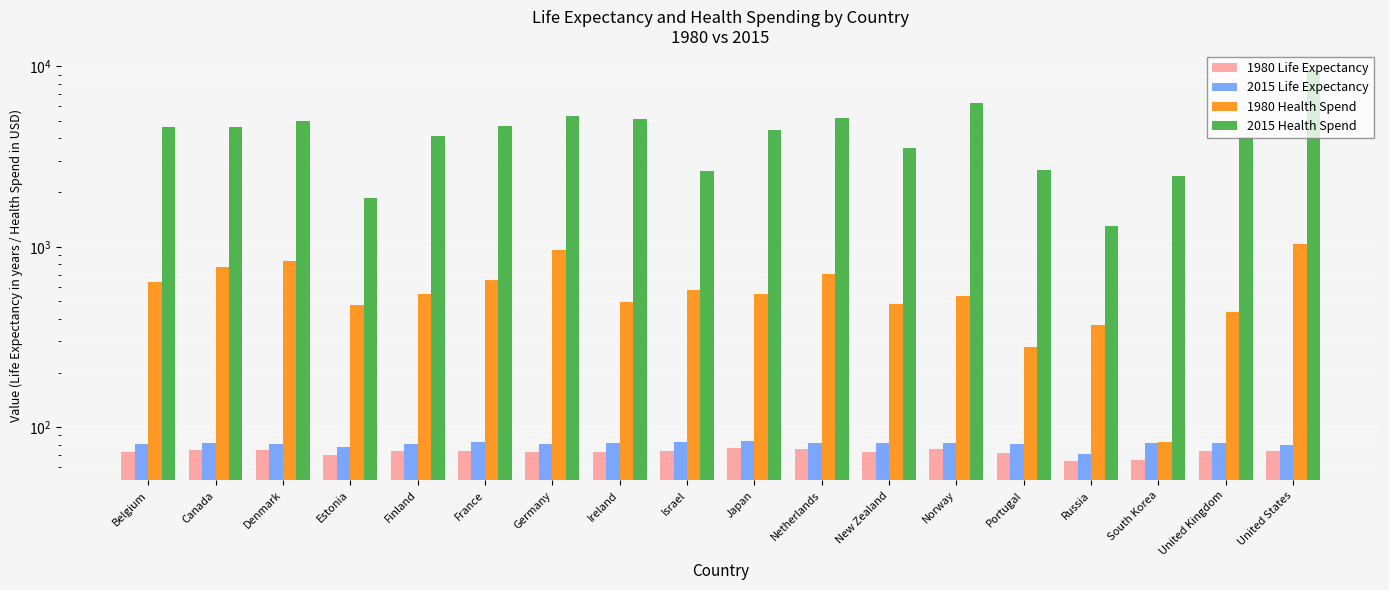

How many values in the 2015 Life Expectancy series exceed 81?

12